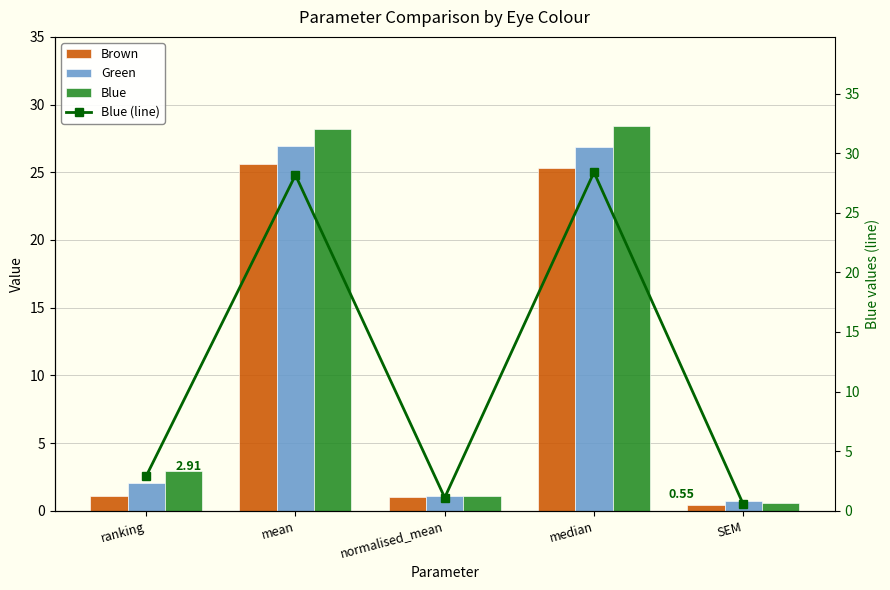

True or false: Blue has a value of 1.1 at normalised_mean.

True